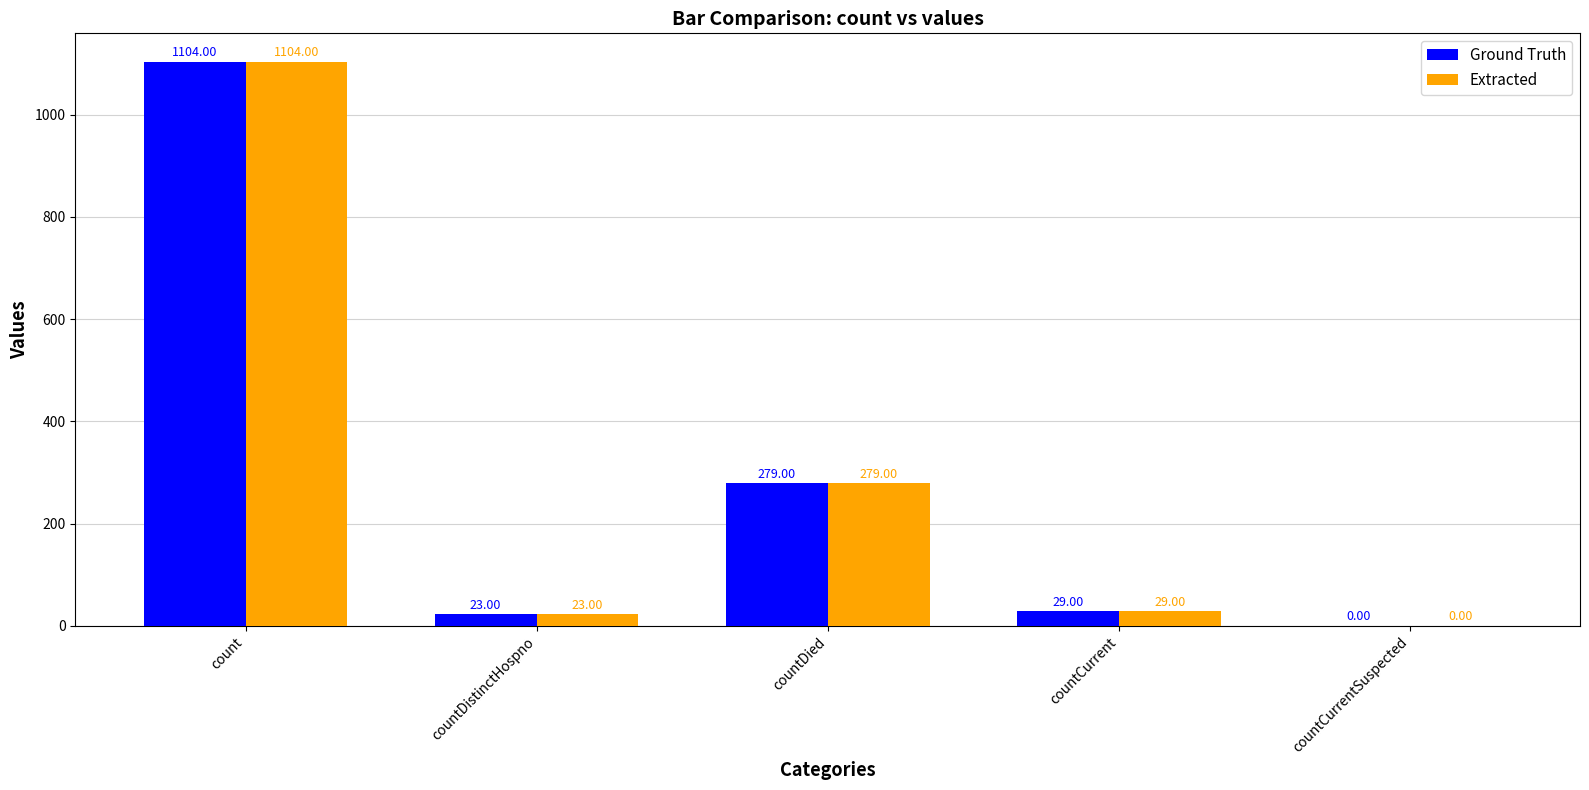

Is the value of Ground Truth at countDistinctHospno greater than the value of Extracted at countCurrentSuspected?

Yes